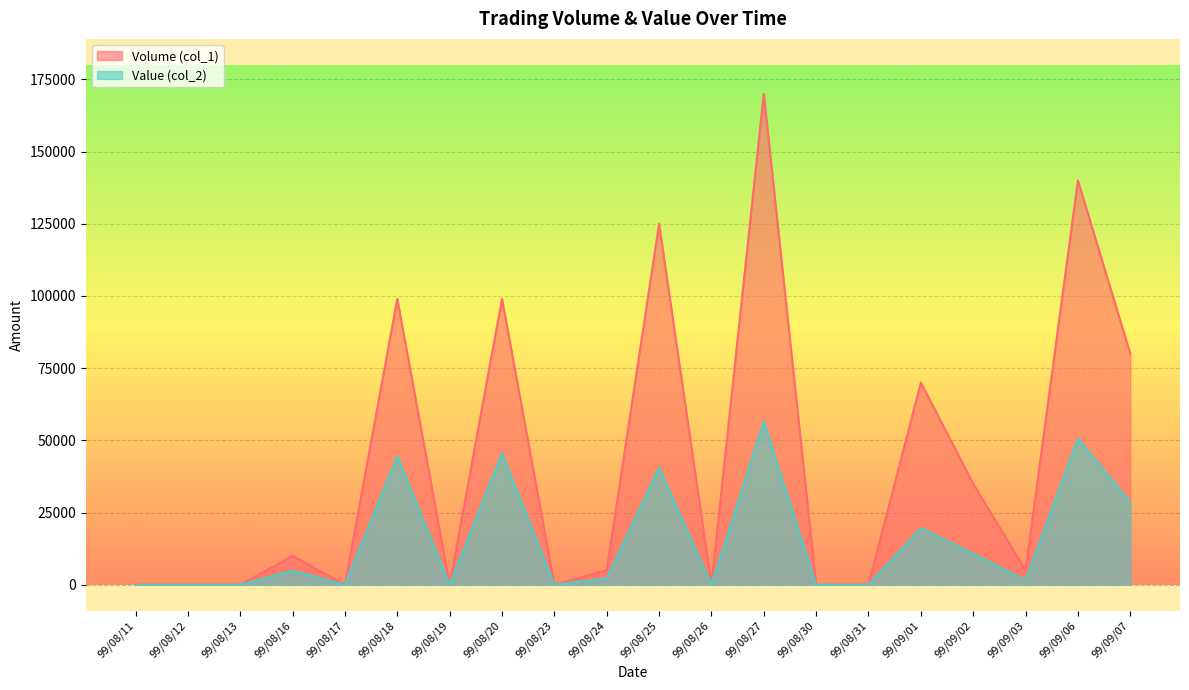

What is the difference between the maximum and minimum values in the Volume (col_1) series?

170000